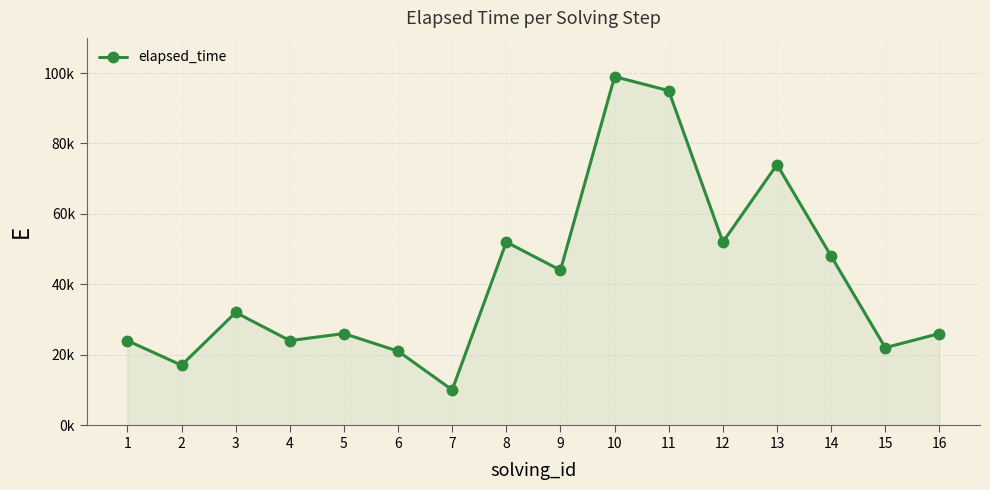

Does the chart have visible grid lines?

Yes